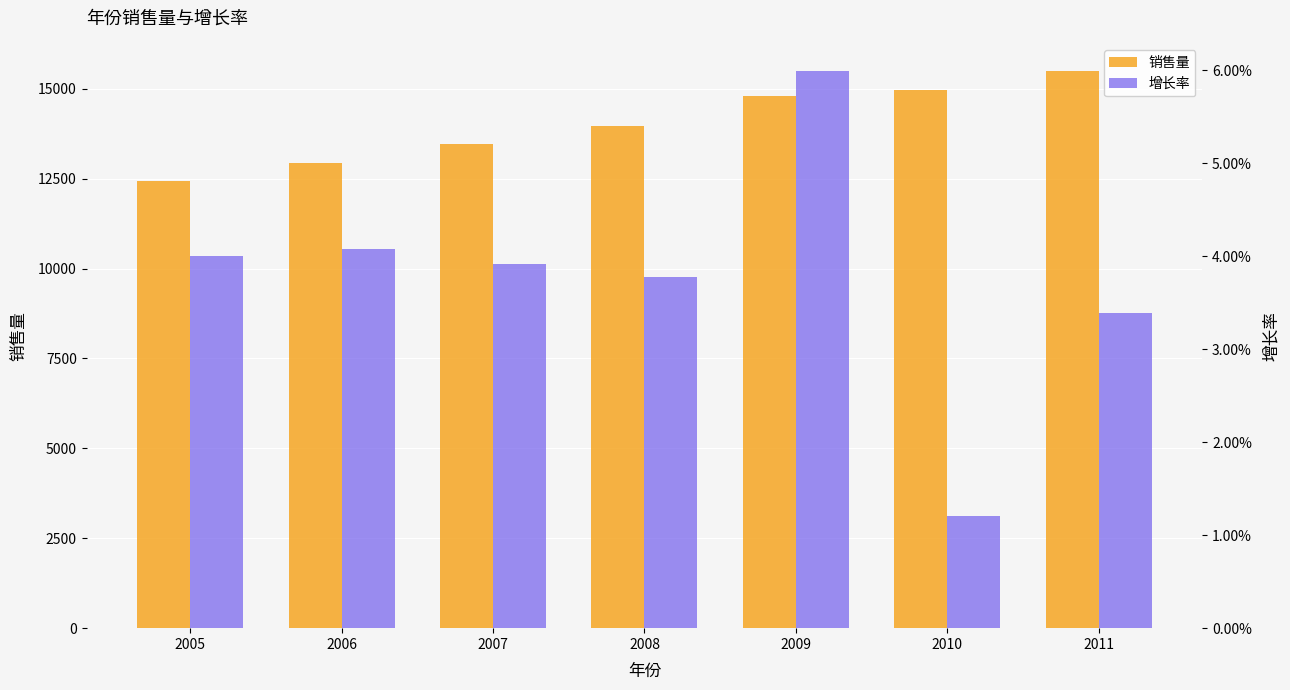

At 2009, list the series in order from smallest to largest.

增长率, 销售量